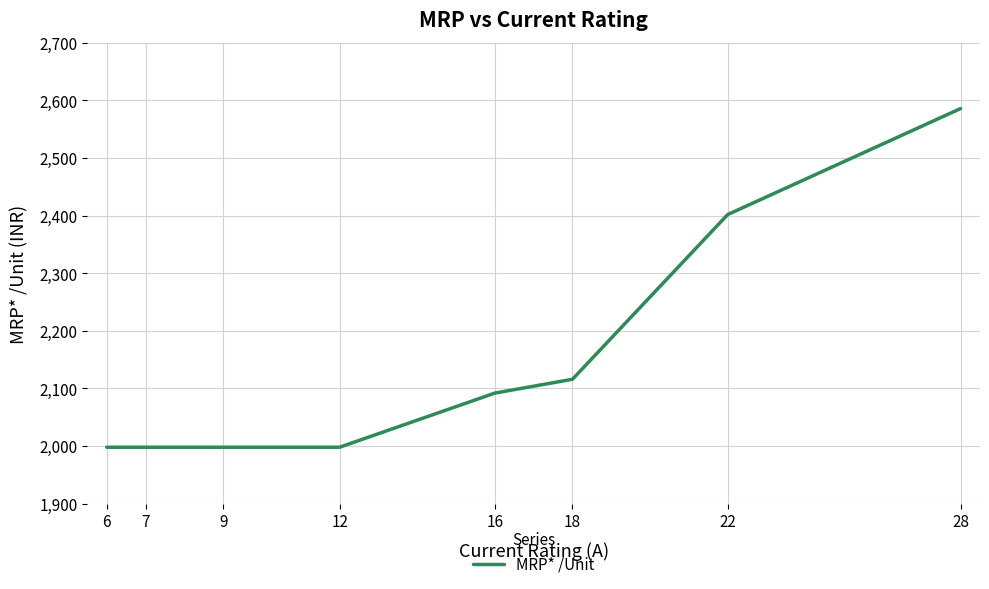

Count the values in the range 1998 to 2402.

7